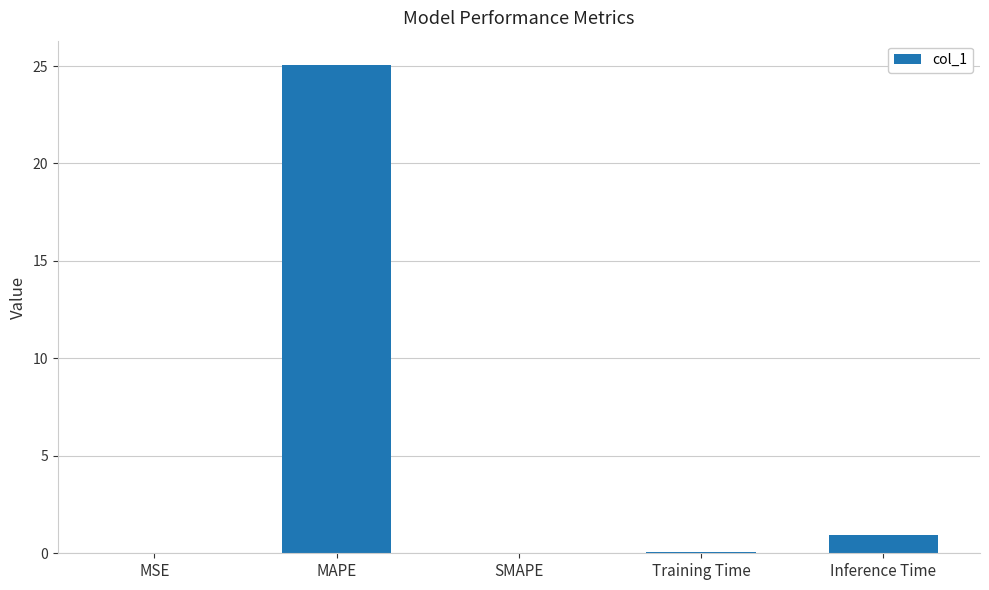

Count the number of categories in the chart.

5